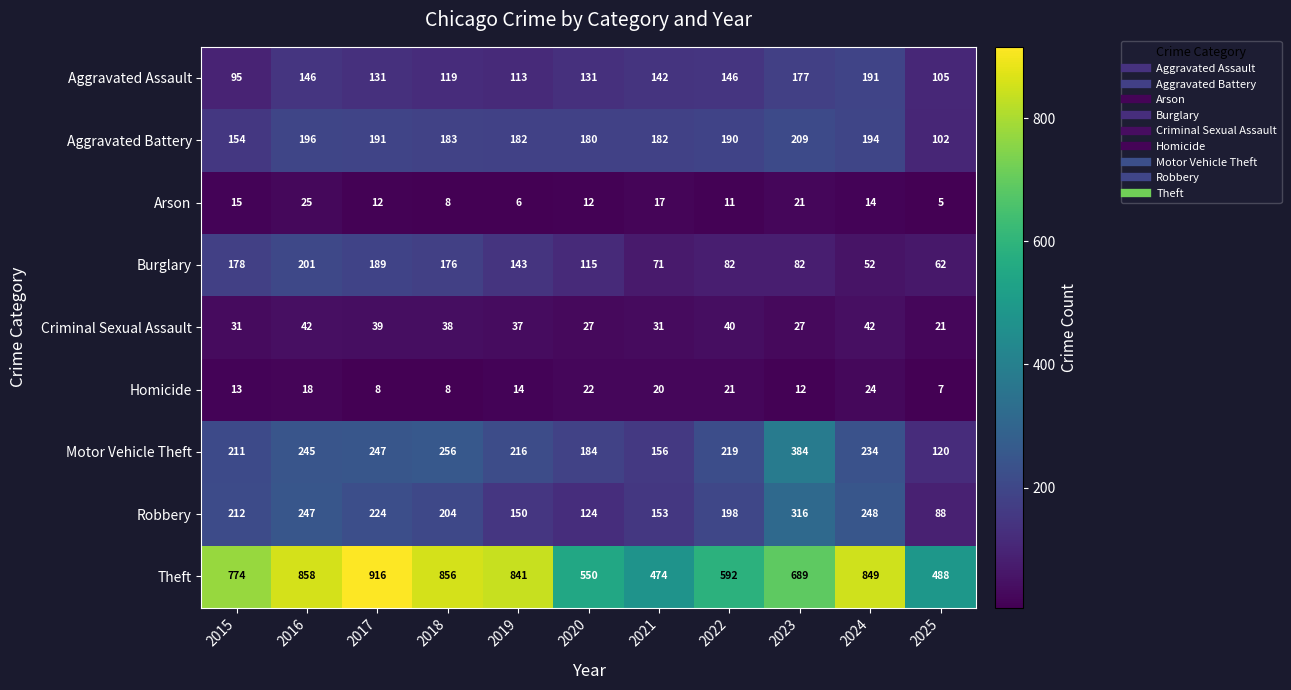

Rank the series by their maximum value, from lowest to highest.

Homicide, Arson, Criminal Sexual Assault, Aggravated Assault, Burglary, Aggravated Battery, Robbery, Motor Vehicle Theft, Theft